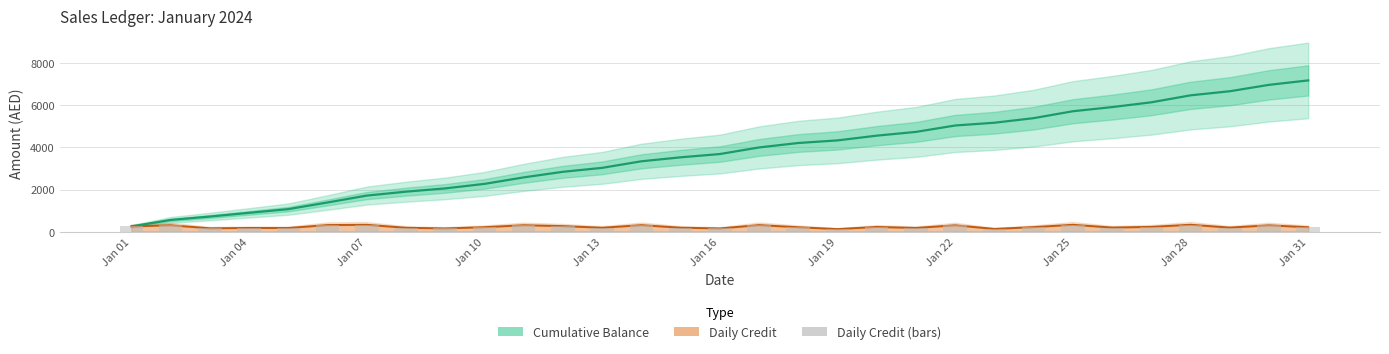

At Jan 13, list the series in order from smallest to largest.

Daily Credit, Cumulative Balance